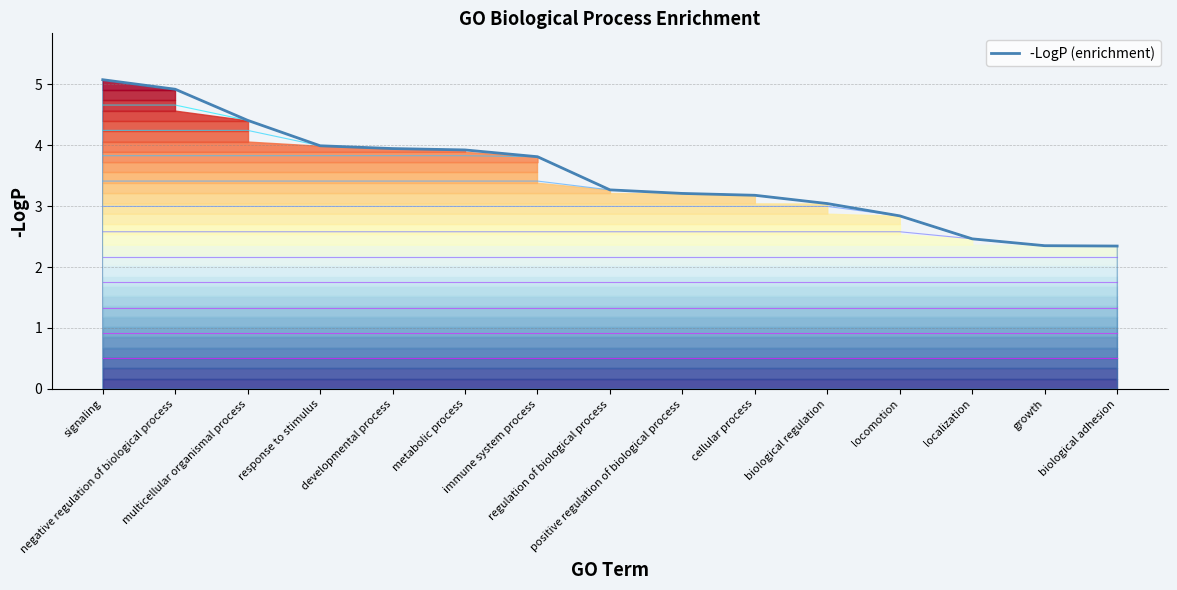

The value at regulation of biological process is 5.9. True or false?

False